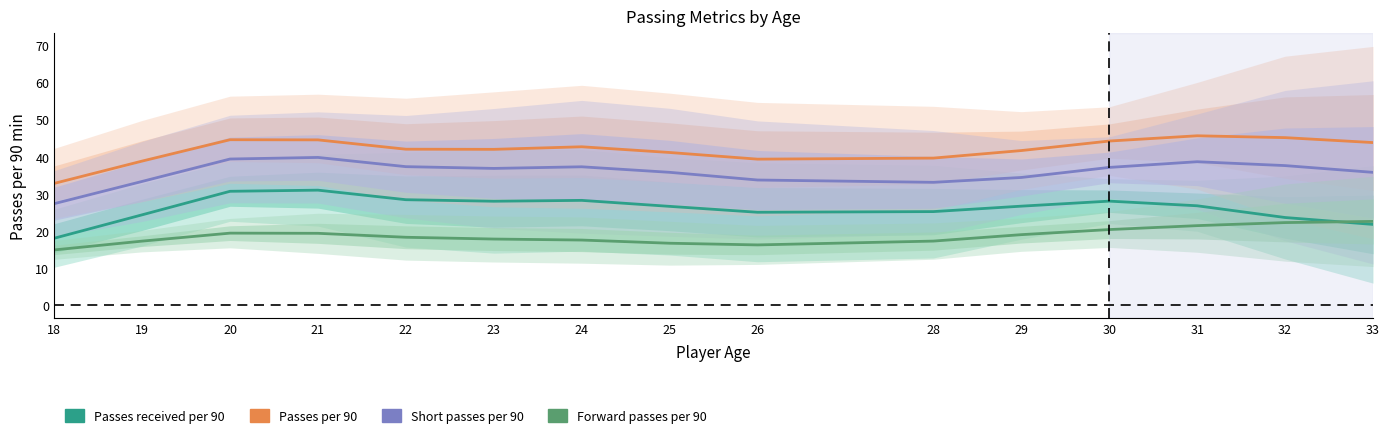

Does the chart have visible grid lines?

No